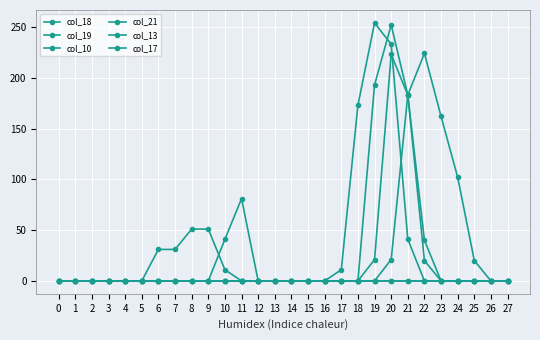

Reading left to right, list all the values displayed in this chart.

col_18: 0=0	1=0	2=0	3=0	4=0	5=0	6=0	7=0	8=0	9=0	10=0	11=0	12=0	13=0	14=0	15=0	16=0	17=0	18=0	19=21	20=223	21=183	22=40	23=0	24=0	25=0	26=0	27=0
col_19: 0=0	1=0	2=0	3=0	4=0	5=0	6=31	7=31	8=51	9=51	10=11	11=0	12=0	13=0	14=0	15=0	16=0	17=0	18=0	19=193	20=252	21=183	22=20	23=0	24=0	25=0	26=0	27=0
col_10: 0=0	1=0	2=0	3=0	4=0	5=0	6=0	7=0	8=0	9=0	10=41	11=81	12=0	13=0	14=0	15=0	16=0	17=0	18=0	19=0	20=0	21=0	22=0	23=0	24=0	25=0	26=0	27=0
col_21: 0=0	1=0	2=0	3=0	4=0	5=0	6=0	7=0	8=0	9=0	10=0	11=0	12=0	13=0	14=0	15=0	16=0	17=0	18=0	19=0	20=0	21=0	22=0	23=0	24=0	25=0	26=0	27=0
col_13: 0=0	1=0	2=0	3=0	4=0	5=0	6=0	7=0	8=0	9=0	10=0	11=0	12=0	13=0	14=0	15=0	16=0	17=11	18=173	19=254	20=233	21=41	22=0	23=0	24=0	25=0	26=0	27=0
col_17: 0=0	1=0	2=0	3=0	4=0	5=0	6=0	7=0	8=0	9=0	10=0	11=0	12=0	13=0	14=0	15=0	16=0	17=0	18=0	19=0	20=21	21=183	22=224	23=162	24=102	25=20	26=0	27=0